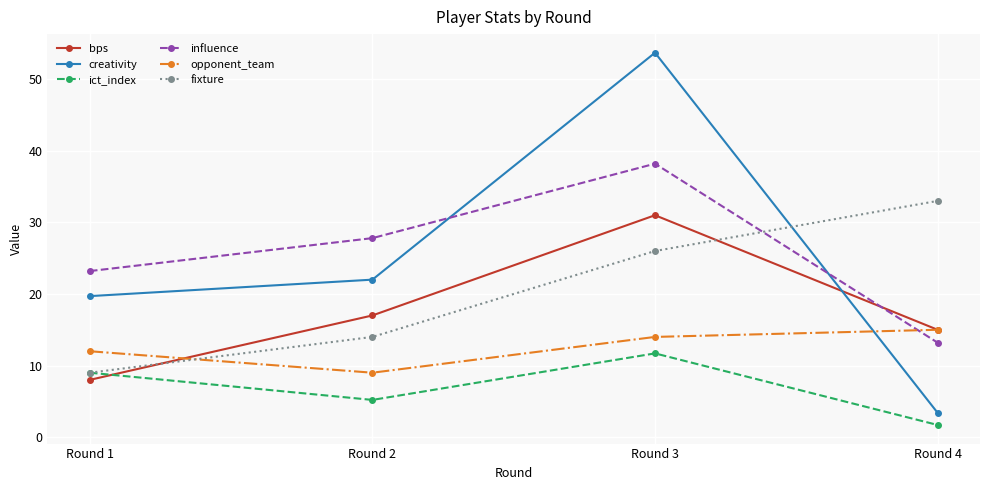

Which category has the highest value across all series?

Round 3